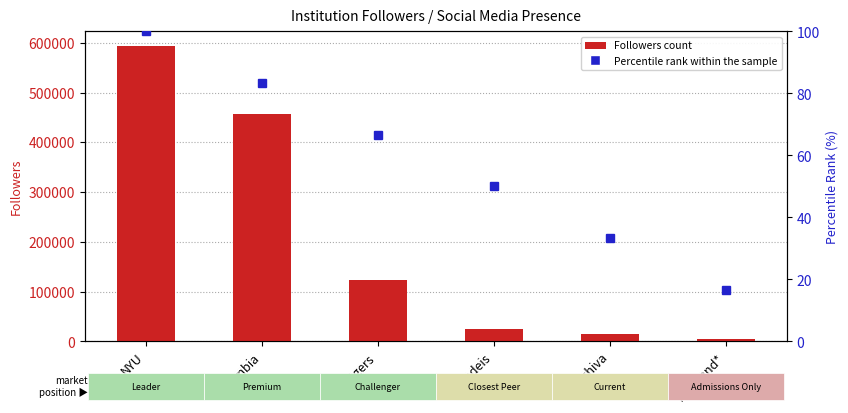

Rank the categories by Percentile rank within the sample value from lowest to highest.

Maryland*, Yeshiva, Brandeis, Rutgers, Columbia, NYU